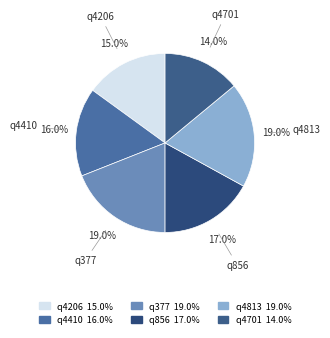

To the nearest percent, what is the difference between the q856 and q4206 slice percentages?

2%